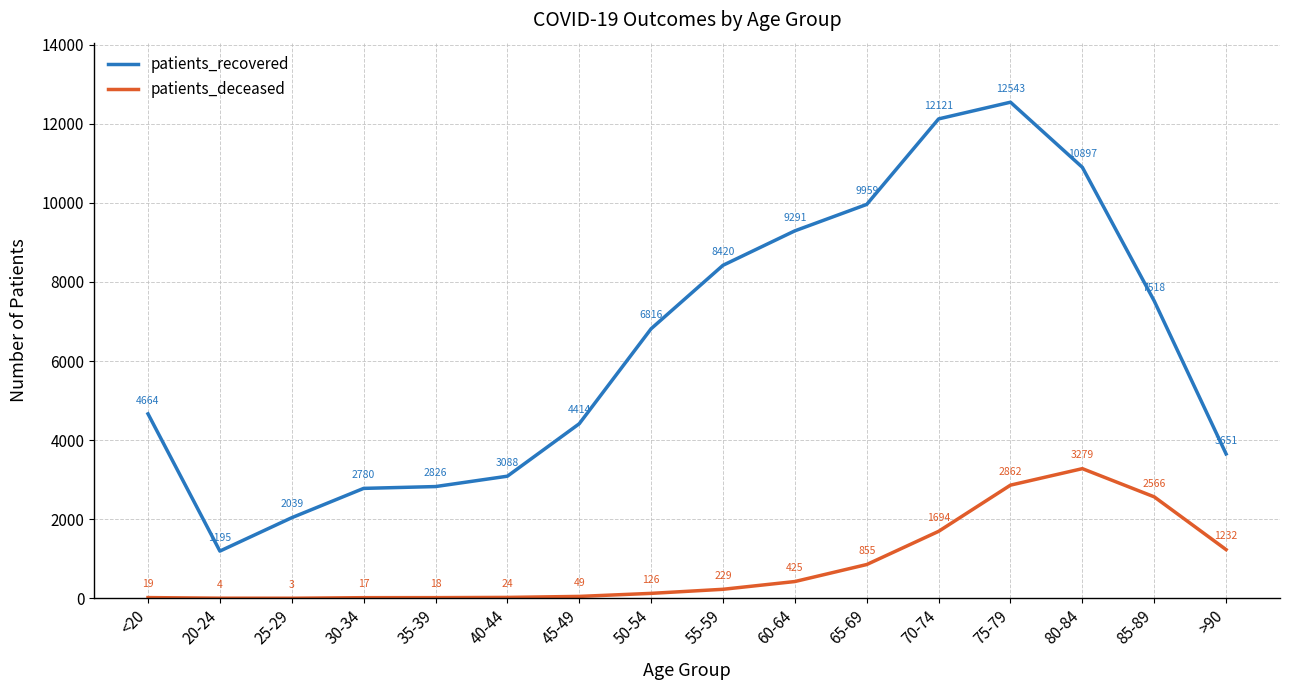

True or false: patients_recovered and patients_deceased intersect in this chart.

False